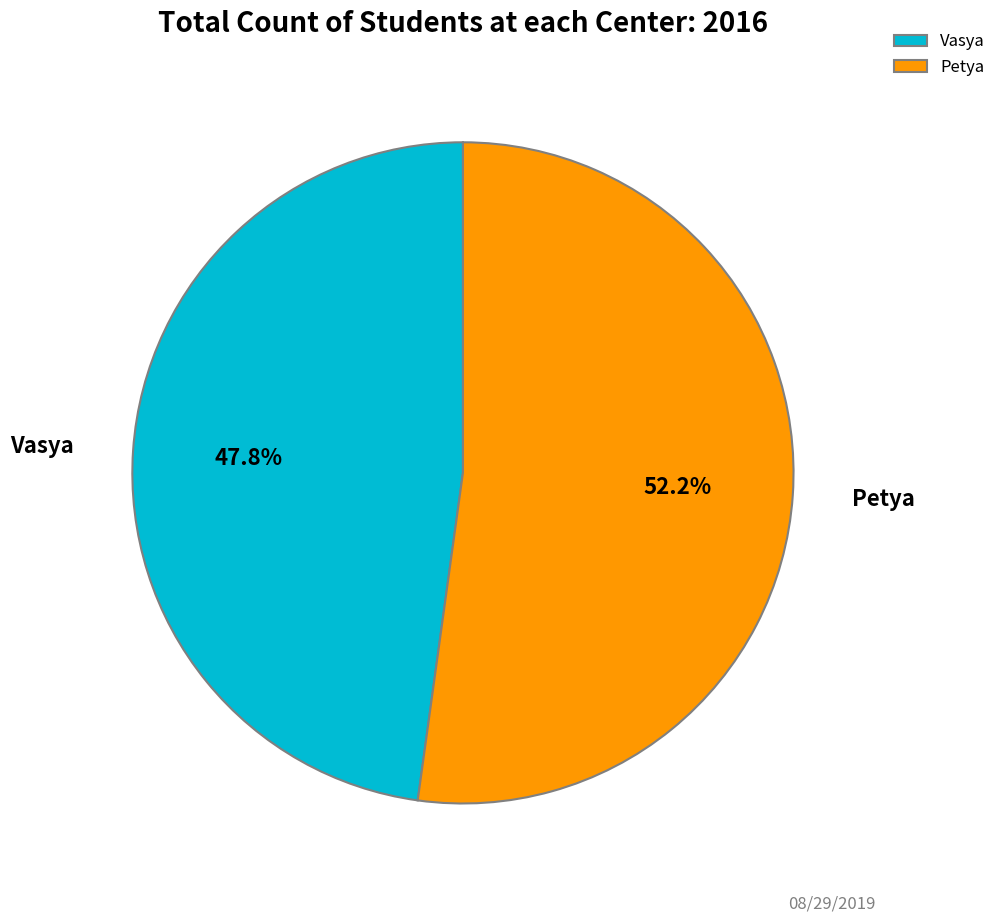

Which category has the biggest portion of the pie?

Petya